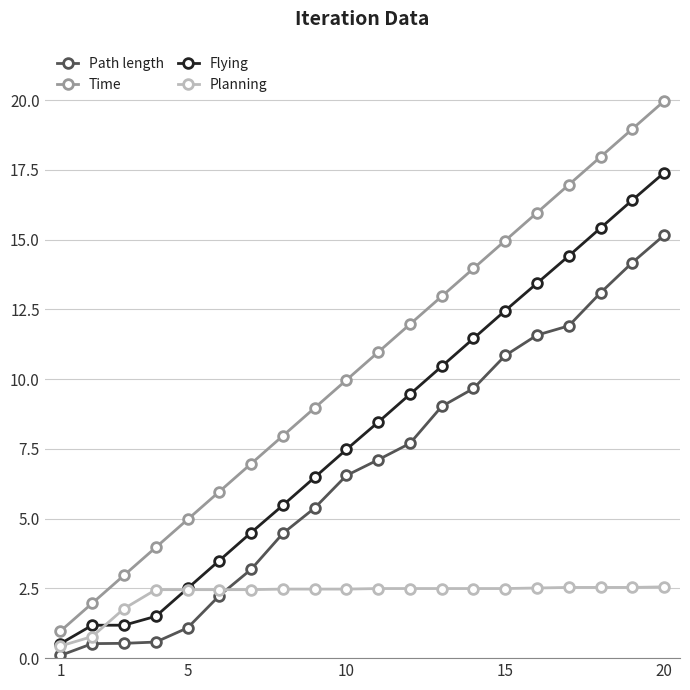

Which series has the largest total across all categories?

Time